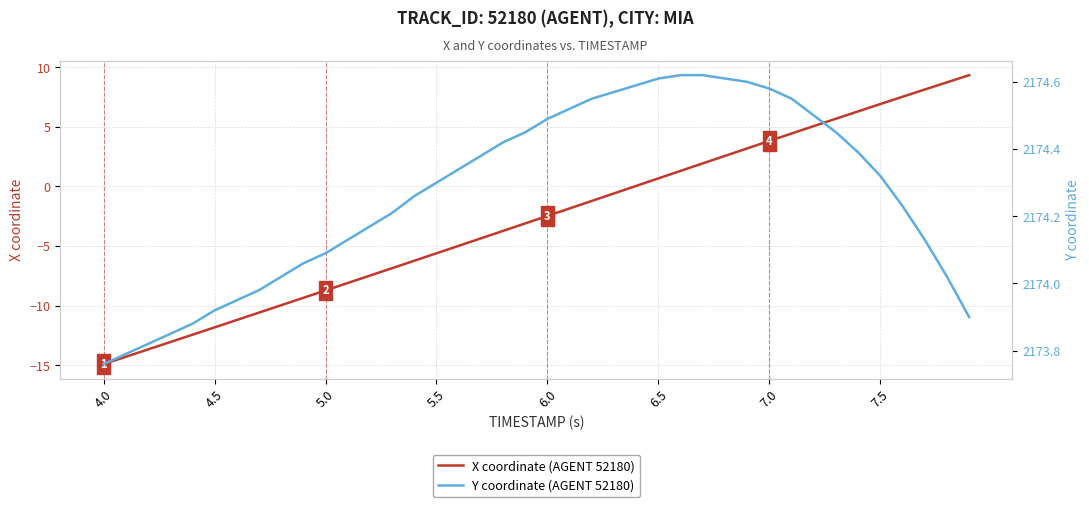

True or false: X coordinate (AGENT 52180) and Y coordinate (AGENT 52180) cross at least once.

False